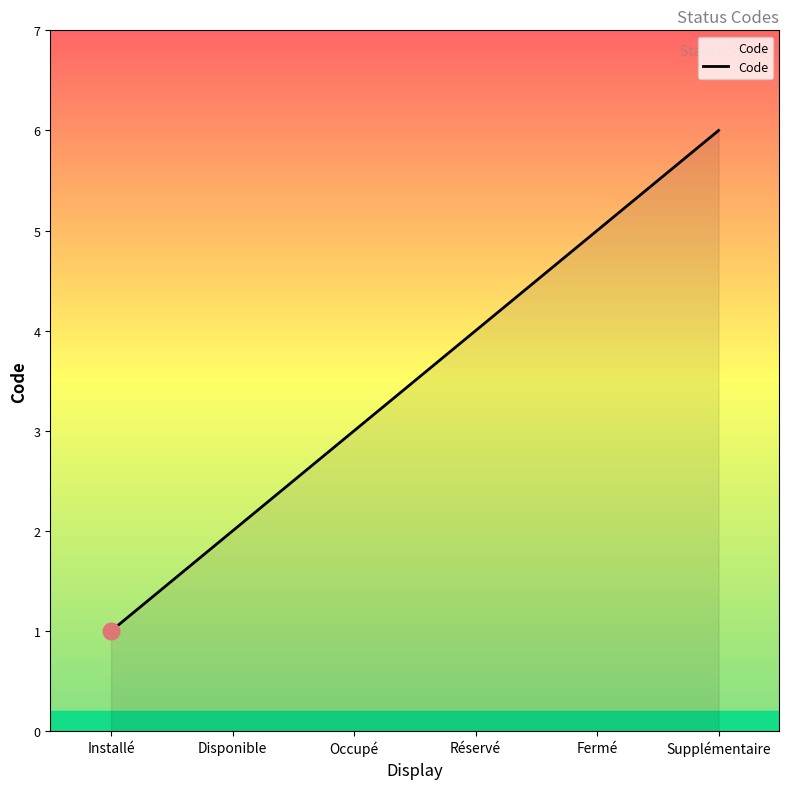

Reading left to right, list all the values displayed in this chart.

1	2	3	4	5	6